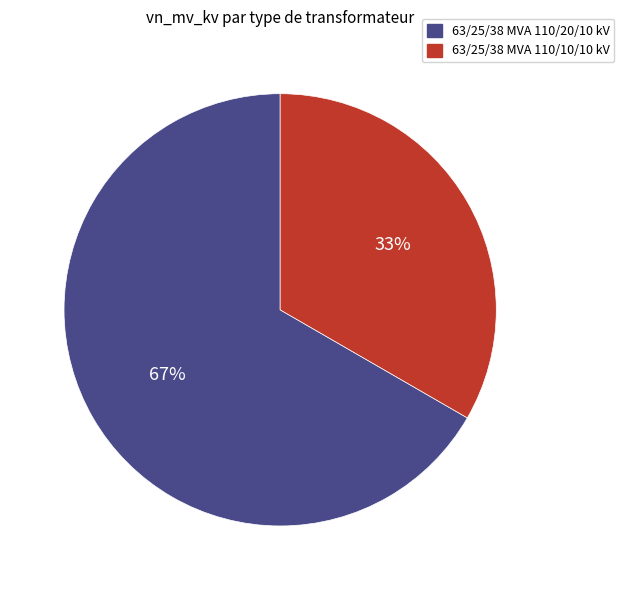

The 63/25/38 MVA 110/10/10 kV slice represents 33% of the pie. True or false?

True